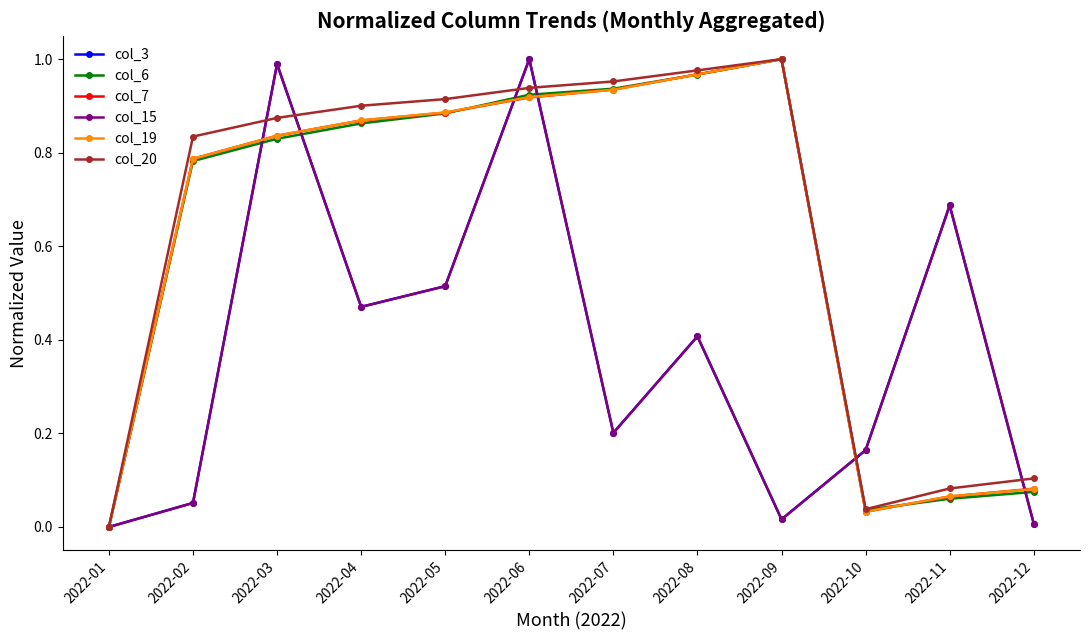

Does the chart have visible grid lines?

No